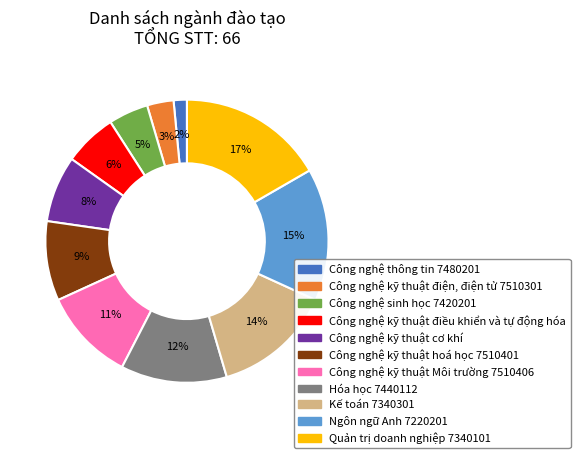

Between Công nghệ kỹ thuật hoá học 7510401 and Công nghệ sinh học 7420201, which is larger?

Công nghệ kỹ thuật hoá học 7510401